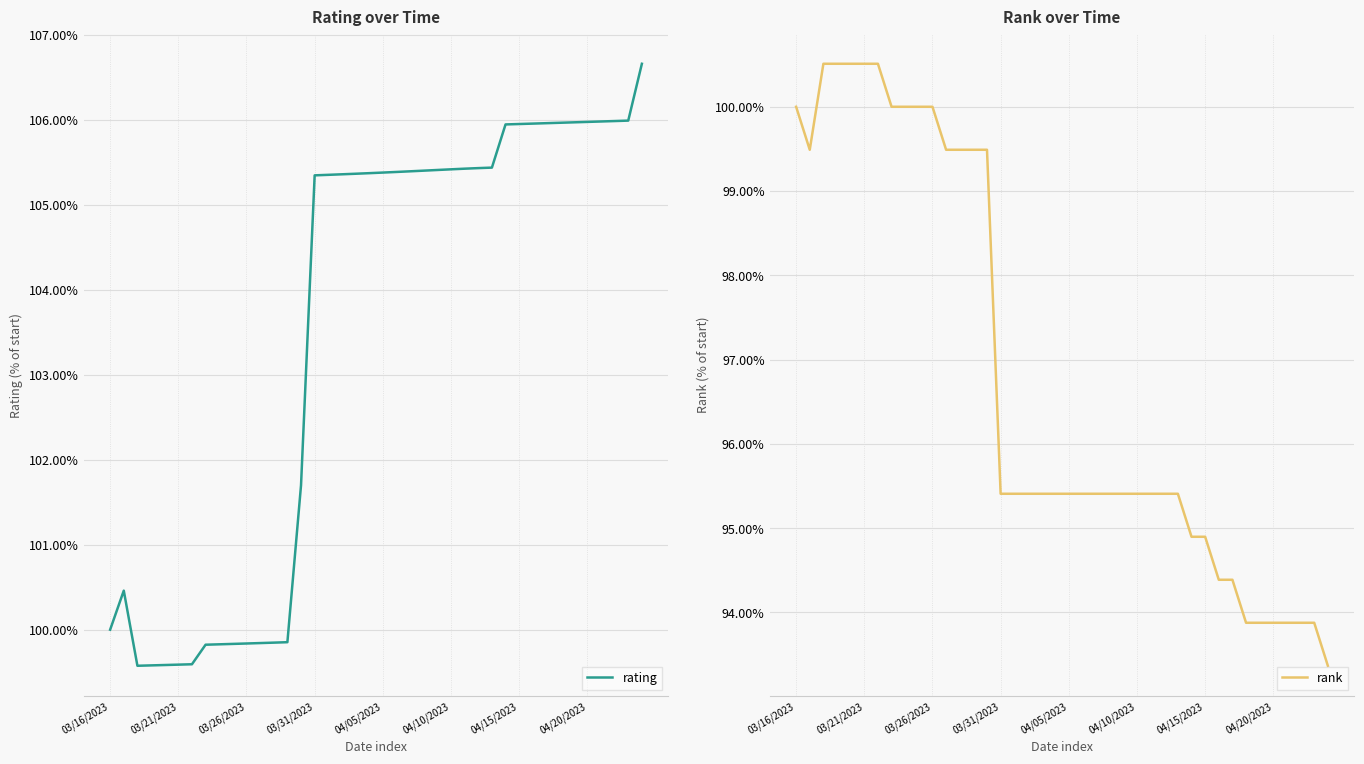

What is the minimum value shown in the chart?

93.4